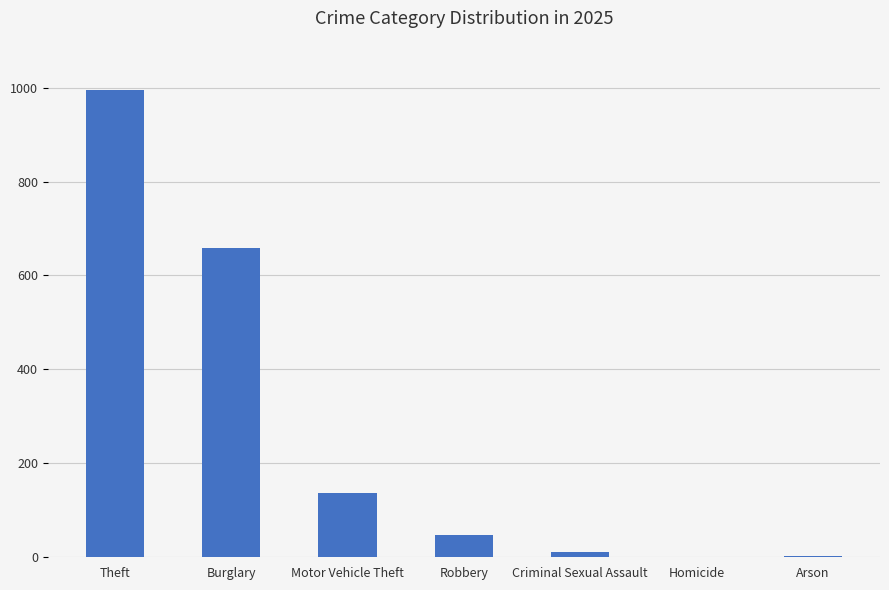

True or false: the data shows 79 at Motor Vehicle Theft.

False